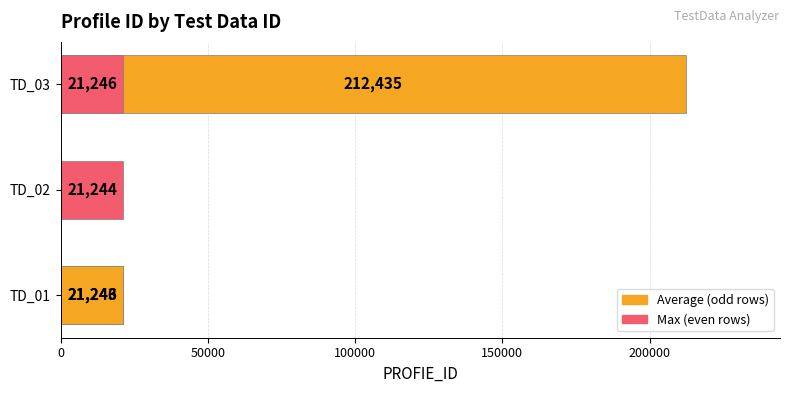

Is it true that the value at 200000 is 4724?

False